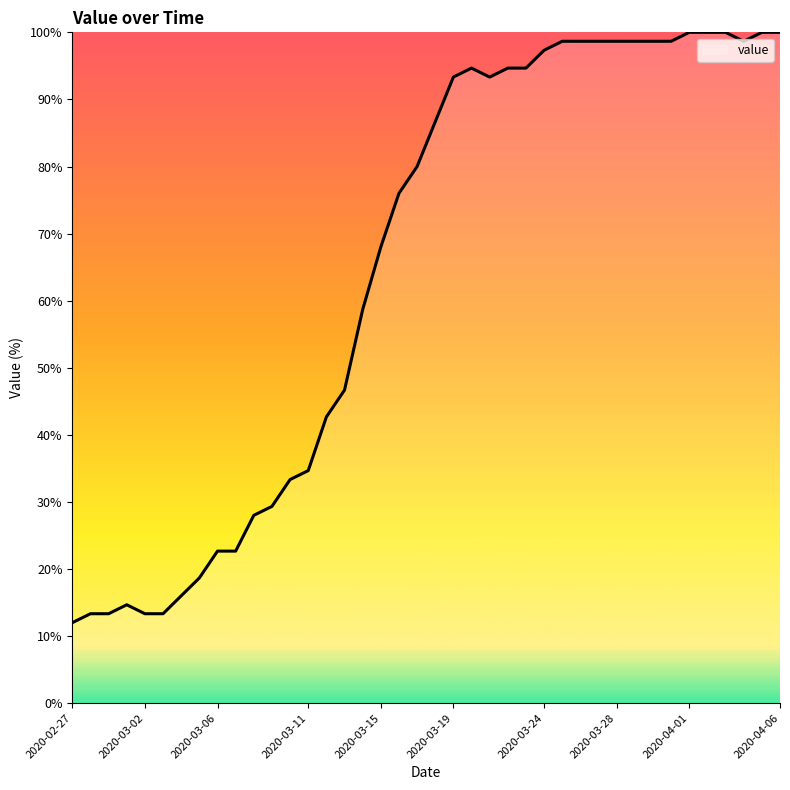

What is the difference between the maximum and minimum values?

88.0